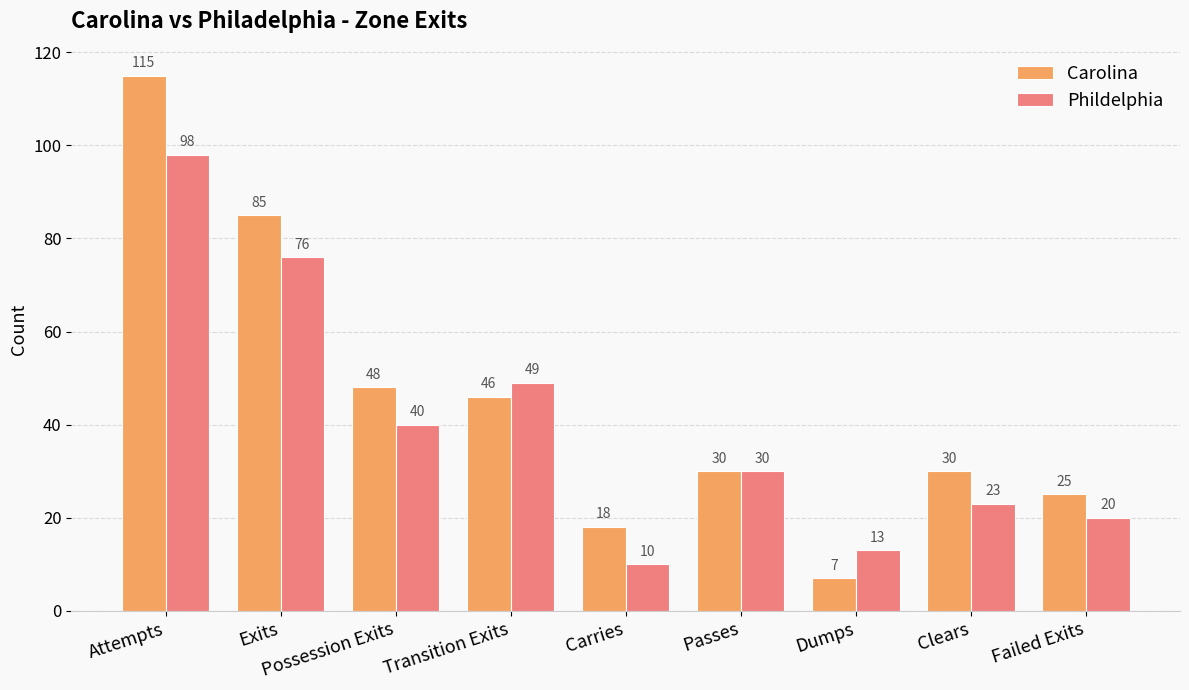

At which category does the chart reach its minimum across all series?

Dumps